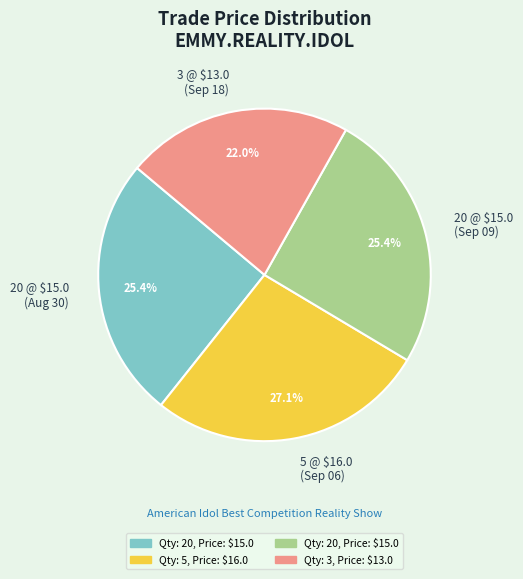

What portion of the pie excludes 3 @ $13.0 (Sep 18)?

78.0%